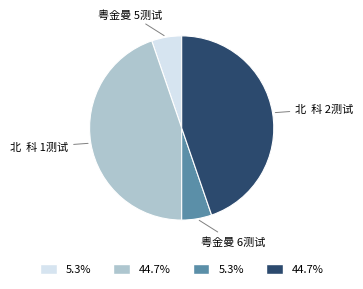

Does 北 科 2测试 account for over 50% of the chart?

No